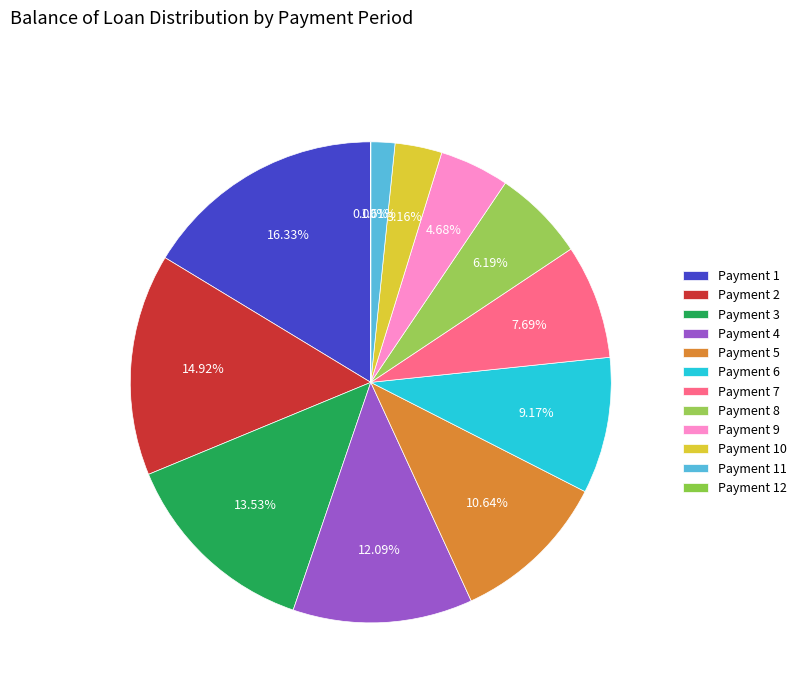

Count the number of slices in the pie.

12